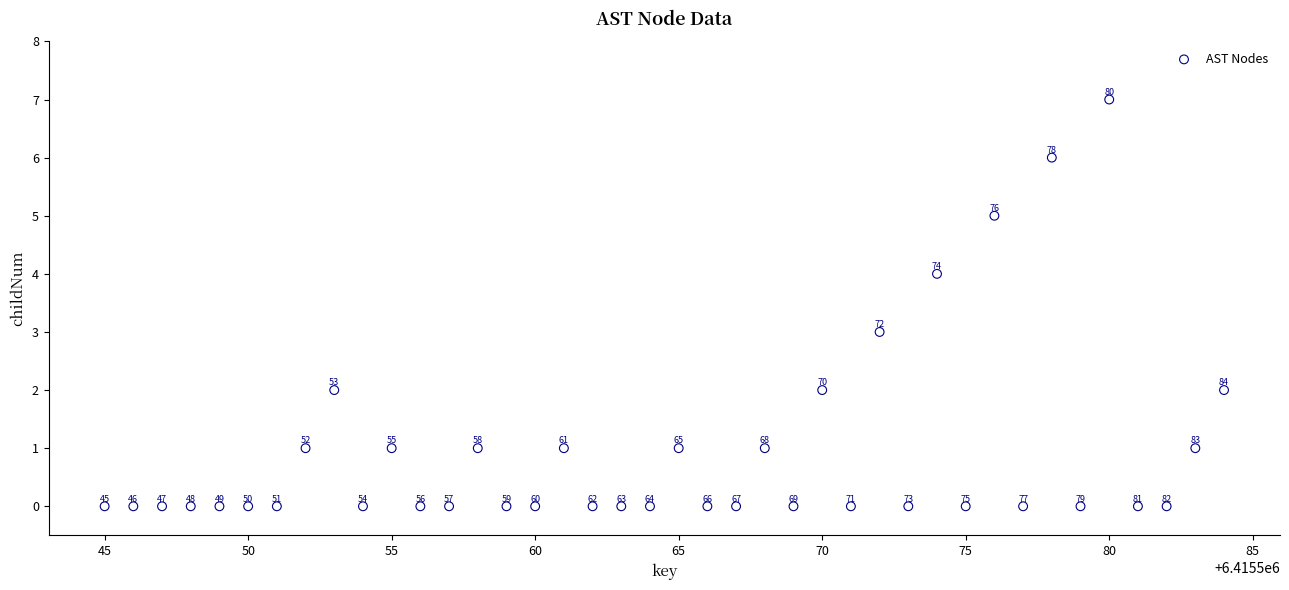

What Y value in the scatter plot is closest to 3?

3